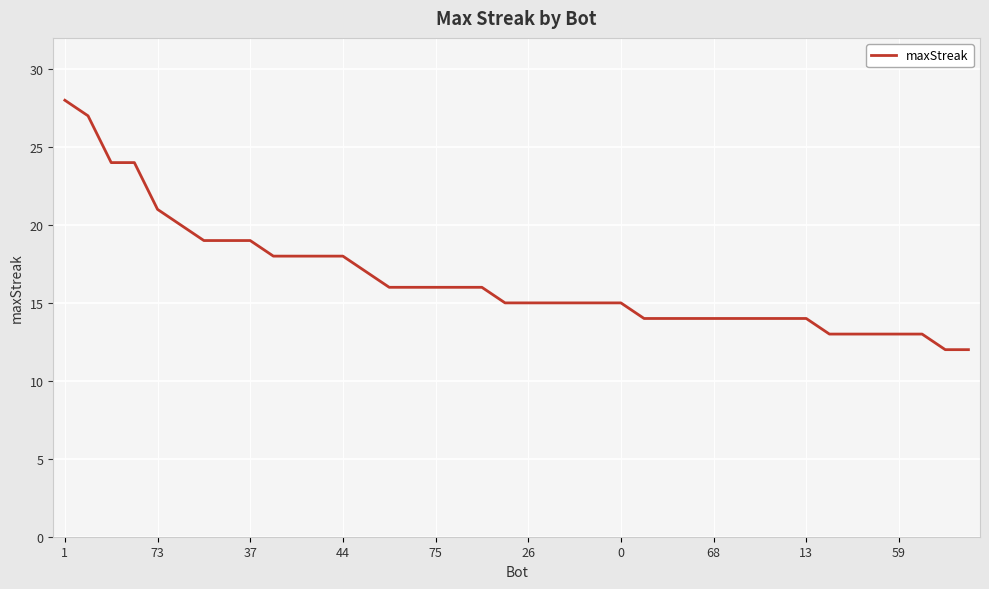

What is the difference between the maximum and minimum values?

16